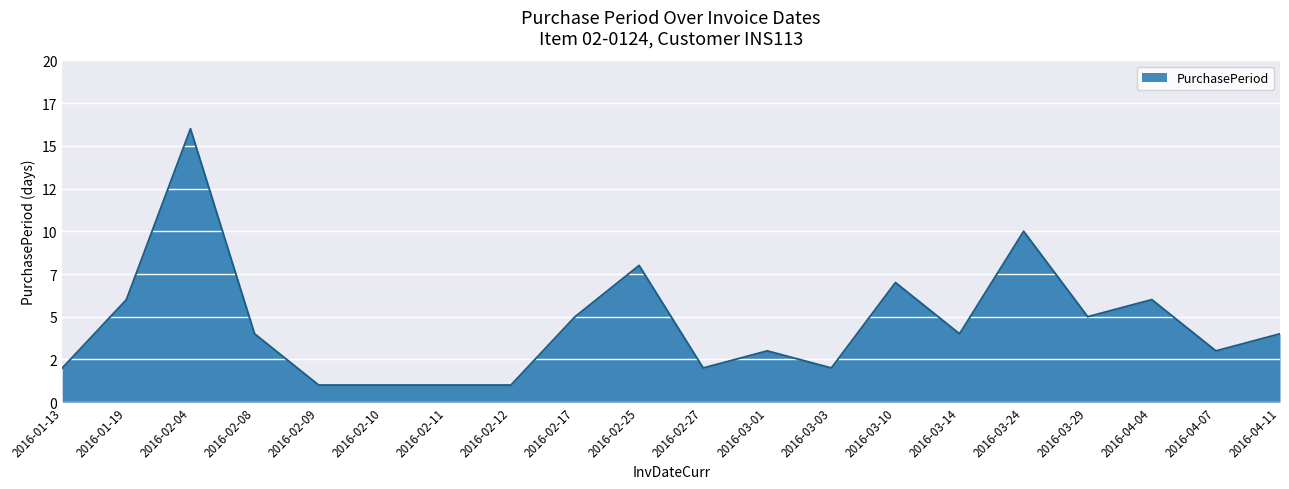

Reading left to right, what are all the values shown in this chart?

2016-01-13=2	2016-01-19=6	2016-02-04=16	2016-02-08=4	2016-02-09=1	2016-02-10=1	2016-02-11=1	2016-02-12=1	2016-02-17=5	2016-02-25=8	2016-02-27=2	2016-03-01=3	2016-03-03=2	2016-03-10=7	2016-03-14=4	2016-03-24=10	2016-03-29=5	2016-04-04=6	2016-04-07=3	2016-04-11=4